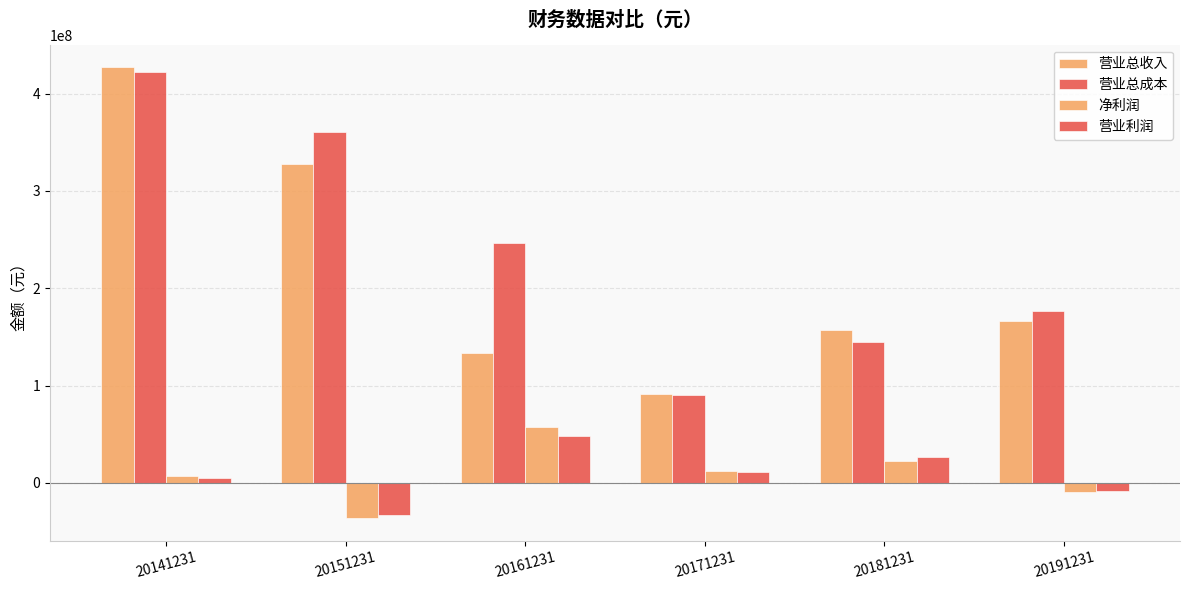

Which series has the largest range (max minus min)?

营业总收入